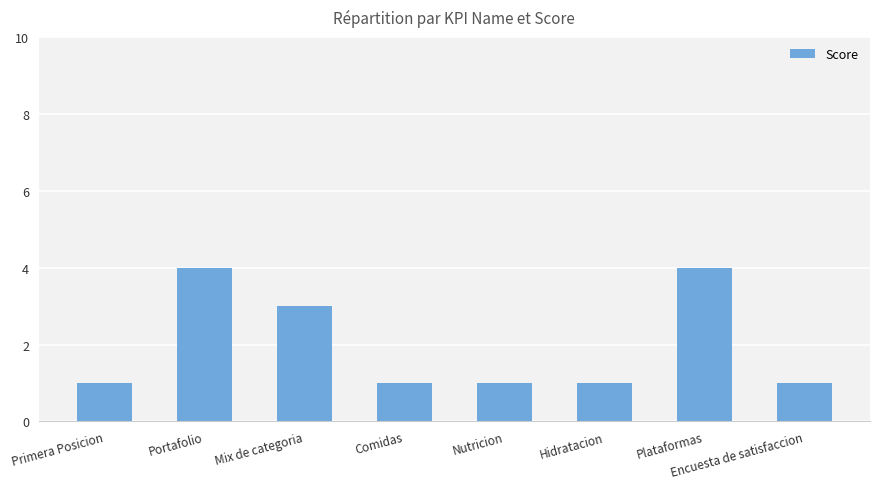

What is the difference between the maximum and second lowest values?

3